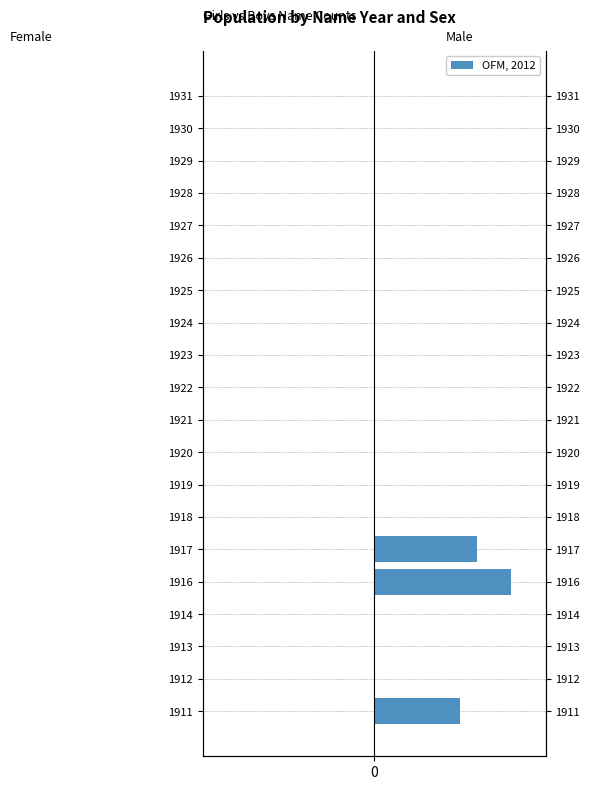

What is the maximum value shown in the chart?

8.0